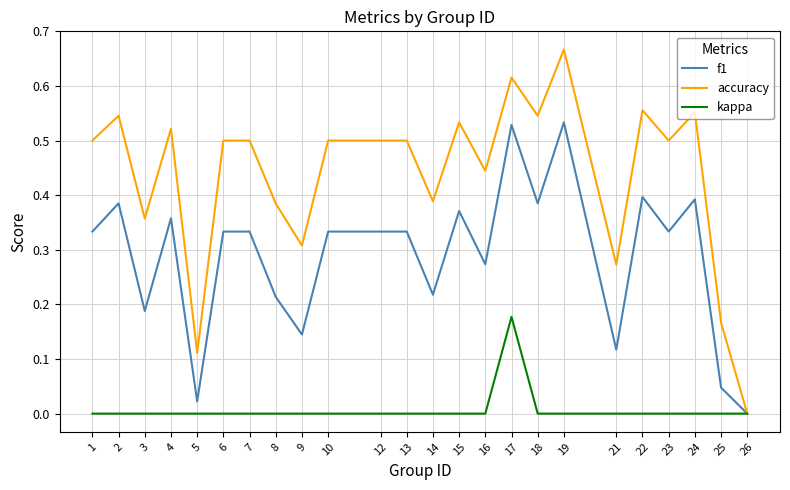

List the series in order of their peak value, highest first.

accuracy, f1, kappa